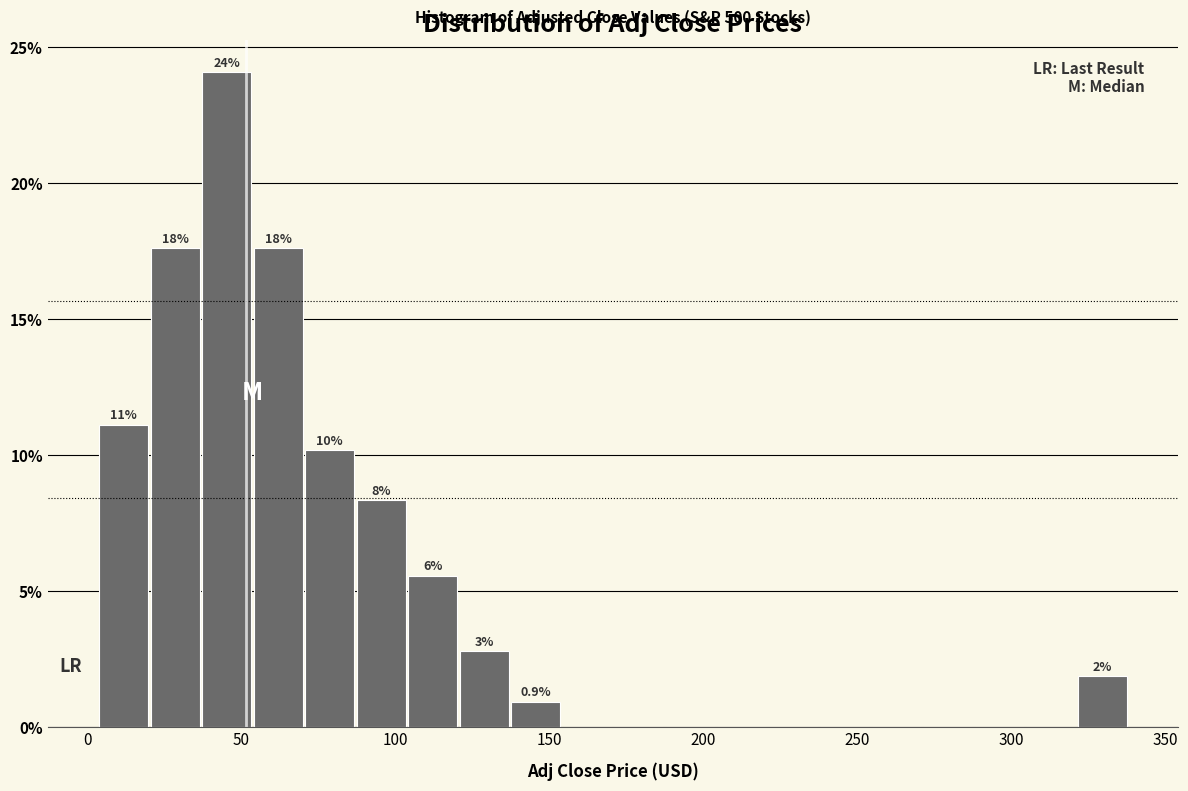

Around what value on the x-axis is the tallest bar? Give the approximate position of its centre, as read against the axis.

45